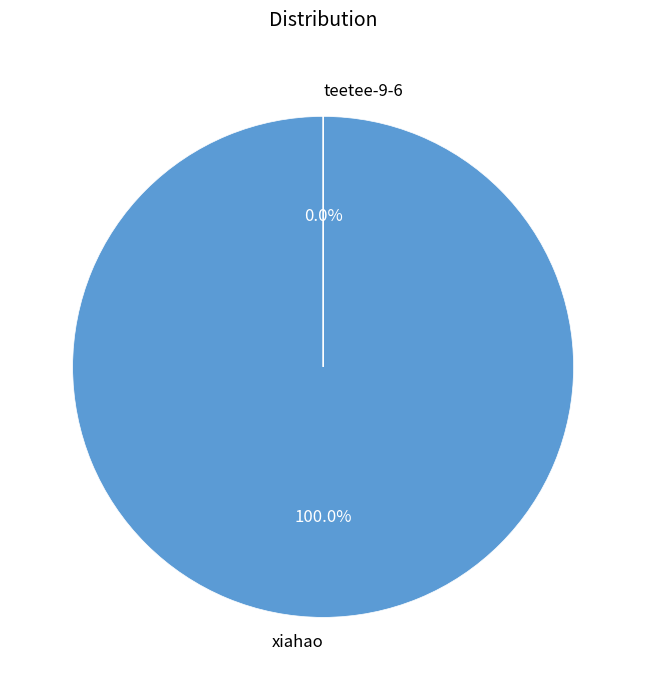

To the nearest percent, what is the combined percentage of xiahao and teetee-9-6?

100%